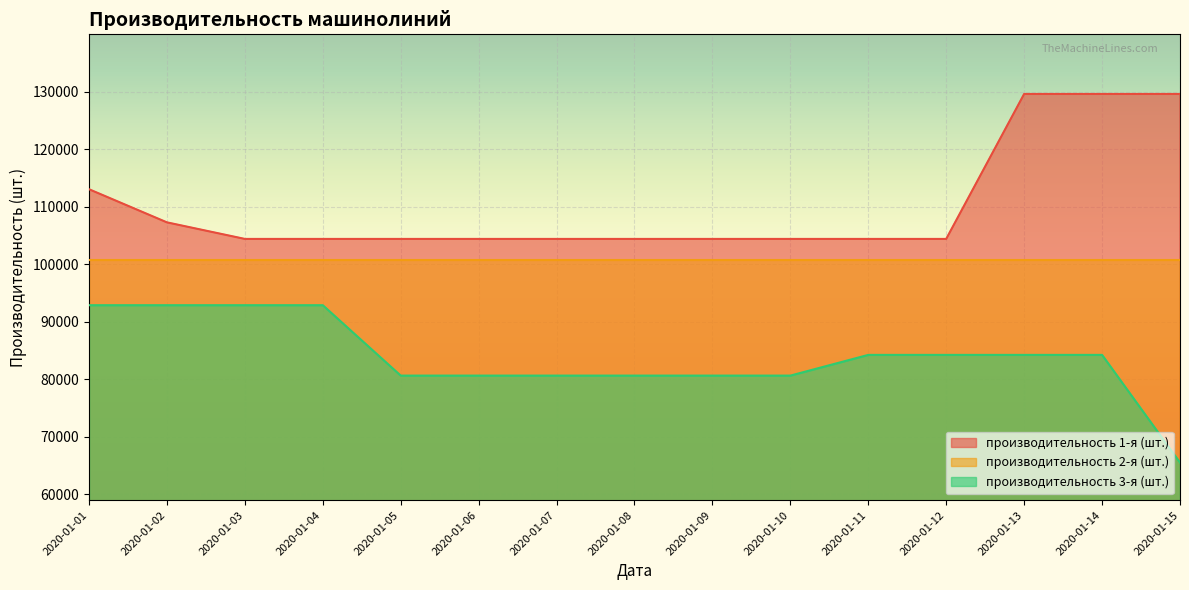

What is the value of the производительность 1-я (шт.) point at the 5th from the left?

104400